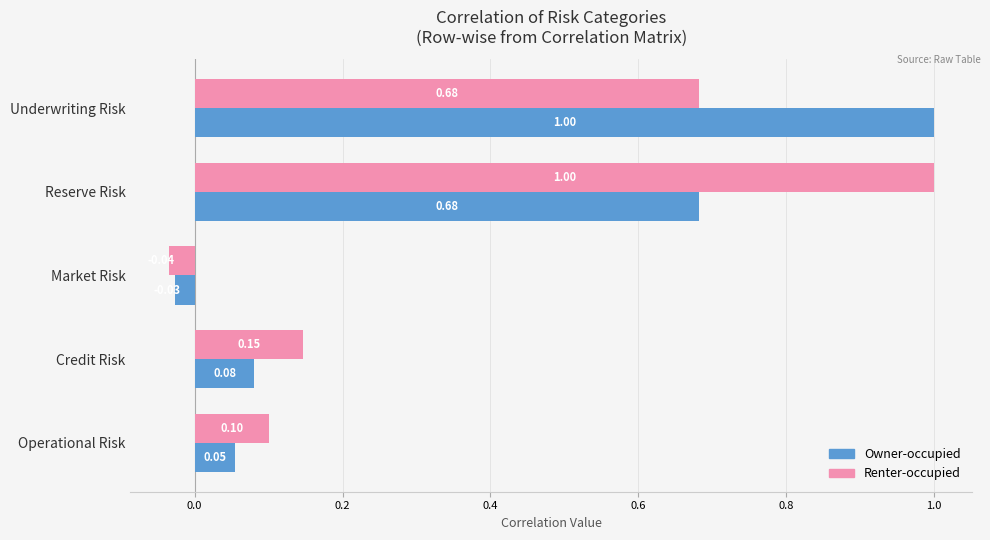

Which series has the largest total across all categories?

Renter-occupied